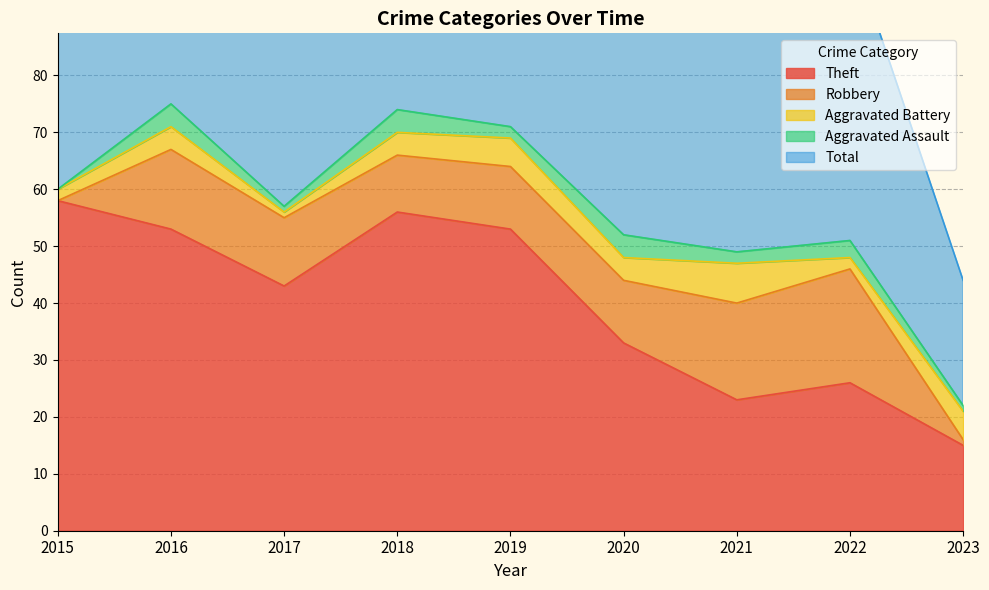

True or false: Total and Aggravated Assault intersect in this chart.

False